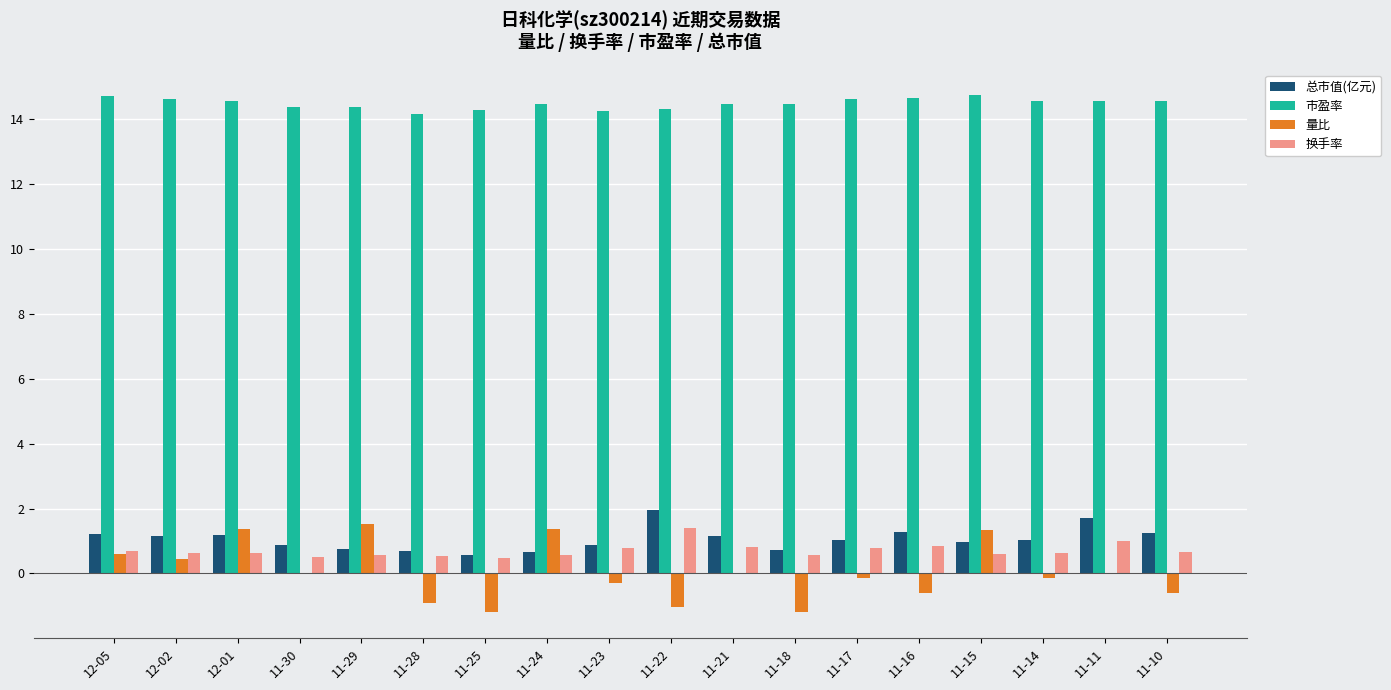

Are the bars grouped side by side (vs. stacked)?

Yes